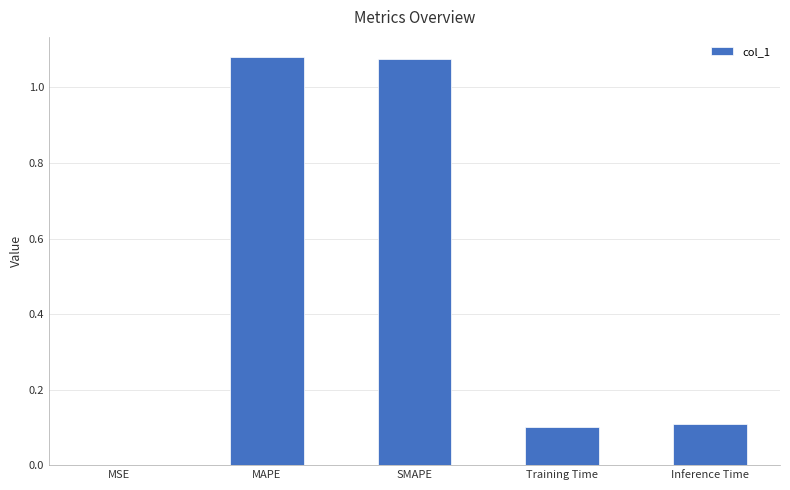

Is it true that the value at MSE is 0.0?

True